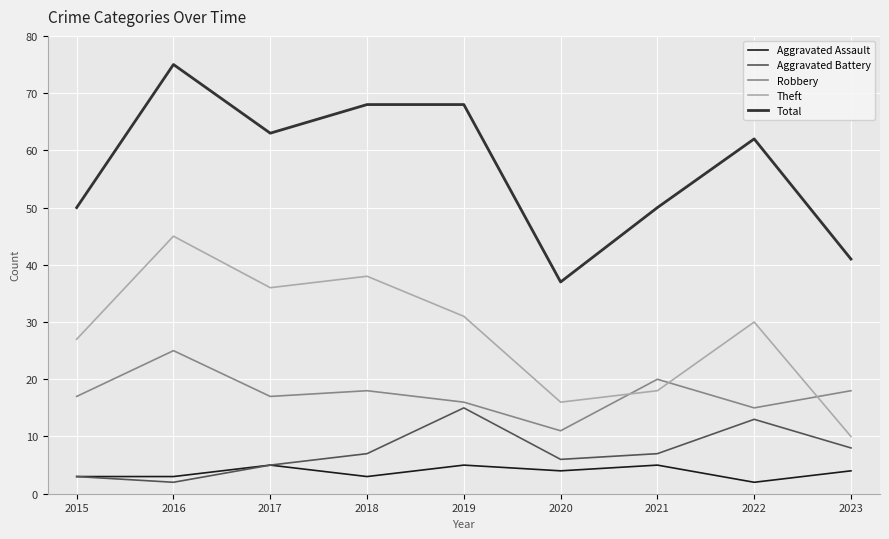

Between 2016 and 2020, which series saw the biggest shift?

Total